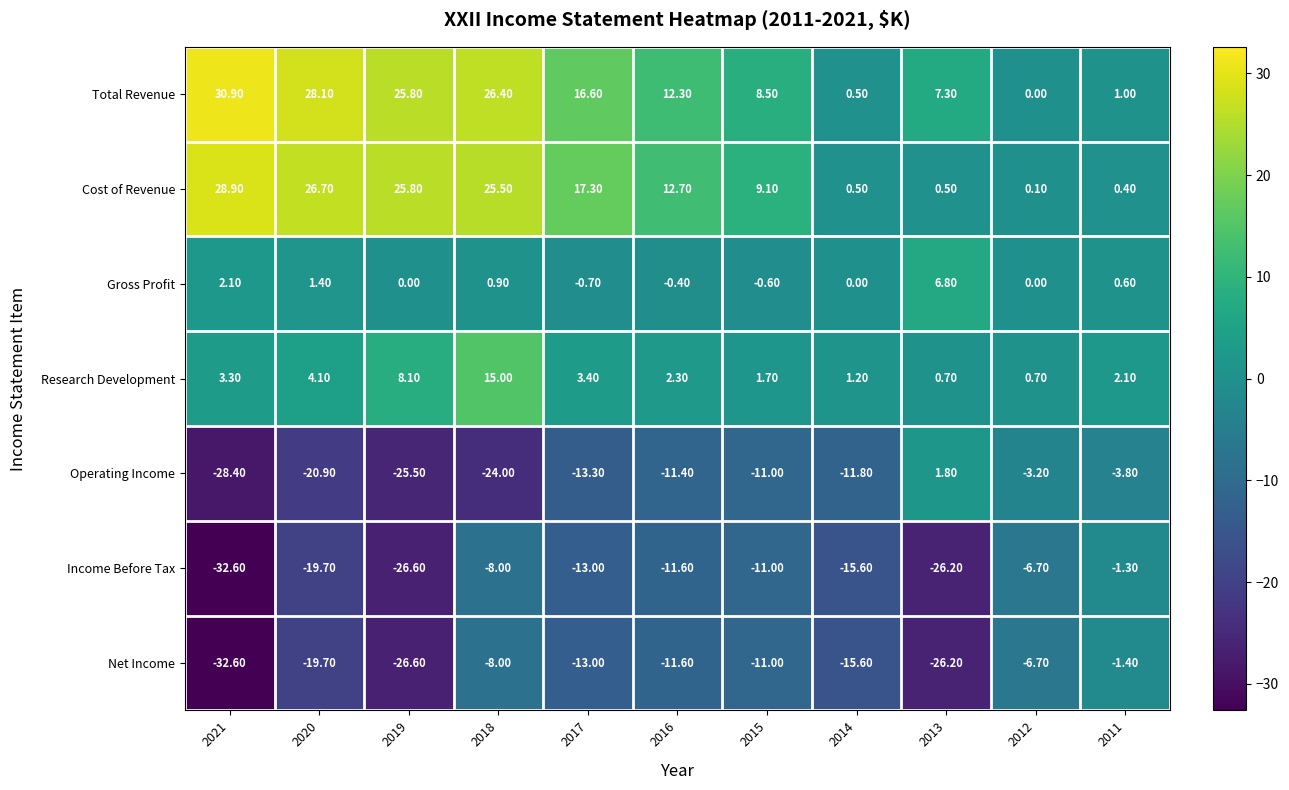

What is the average value of the Cost of Revenue series?

13.4